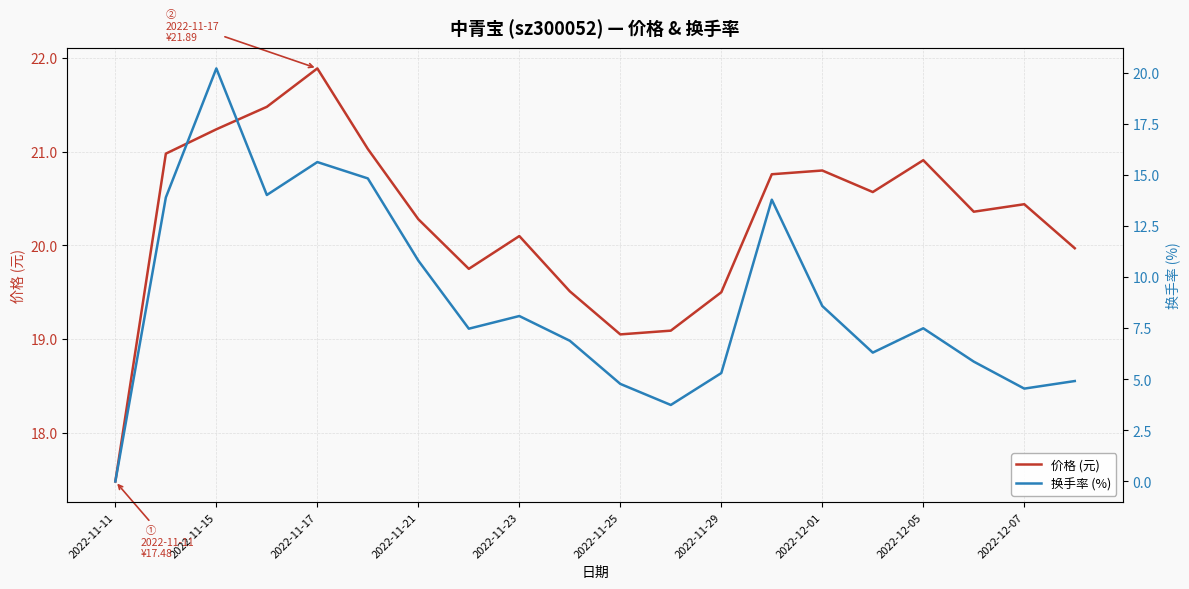

True or false: 价格 (元) has a value of 20.1 at 2022-11-23.

True